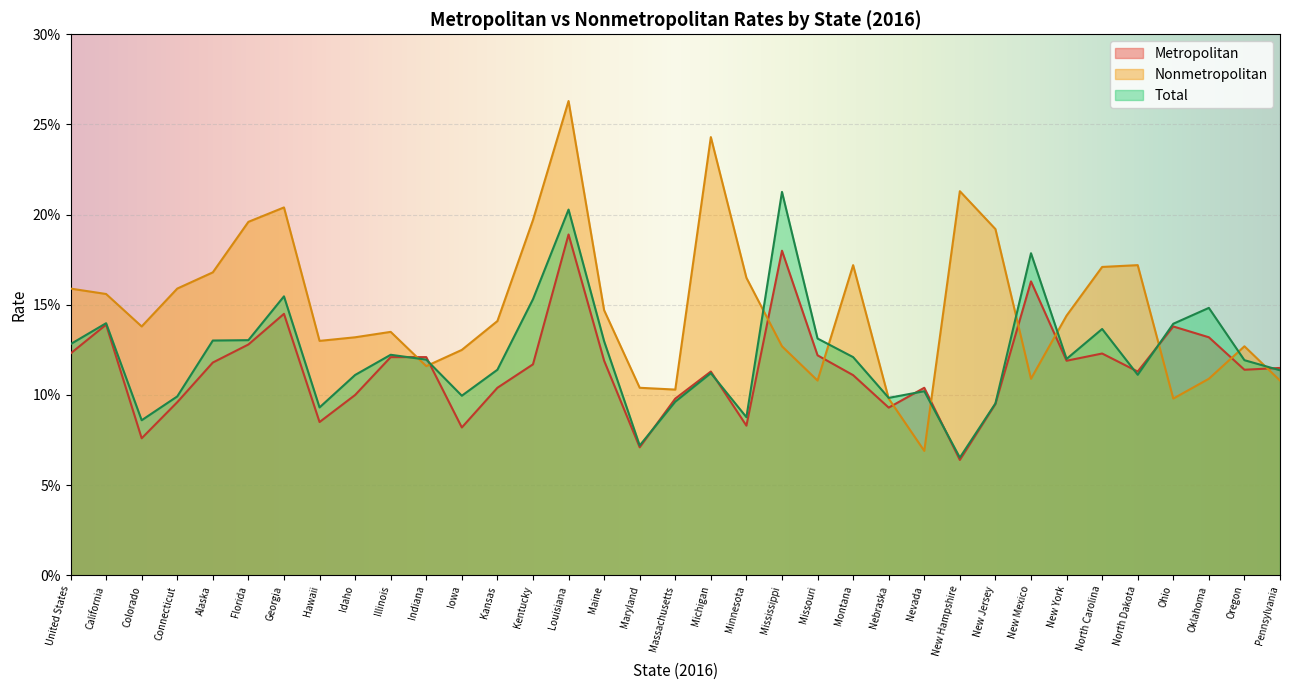

Which series ends up on top after the final intersection of Nonmetropolitan and Total?

Total